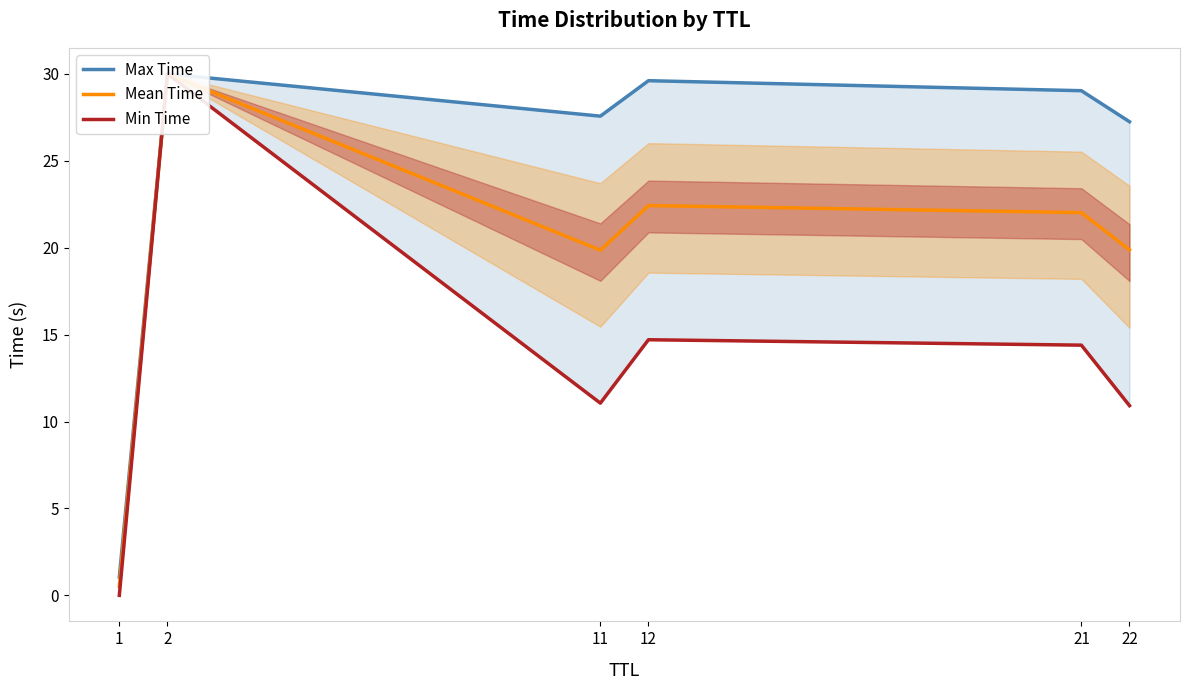

List the series in order of their overall mean, lowest first.

Min Time, Mean Time, Max Time